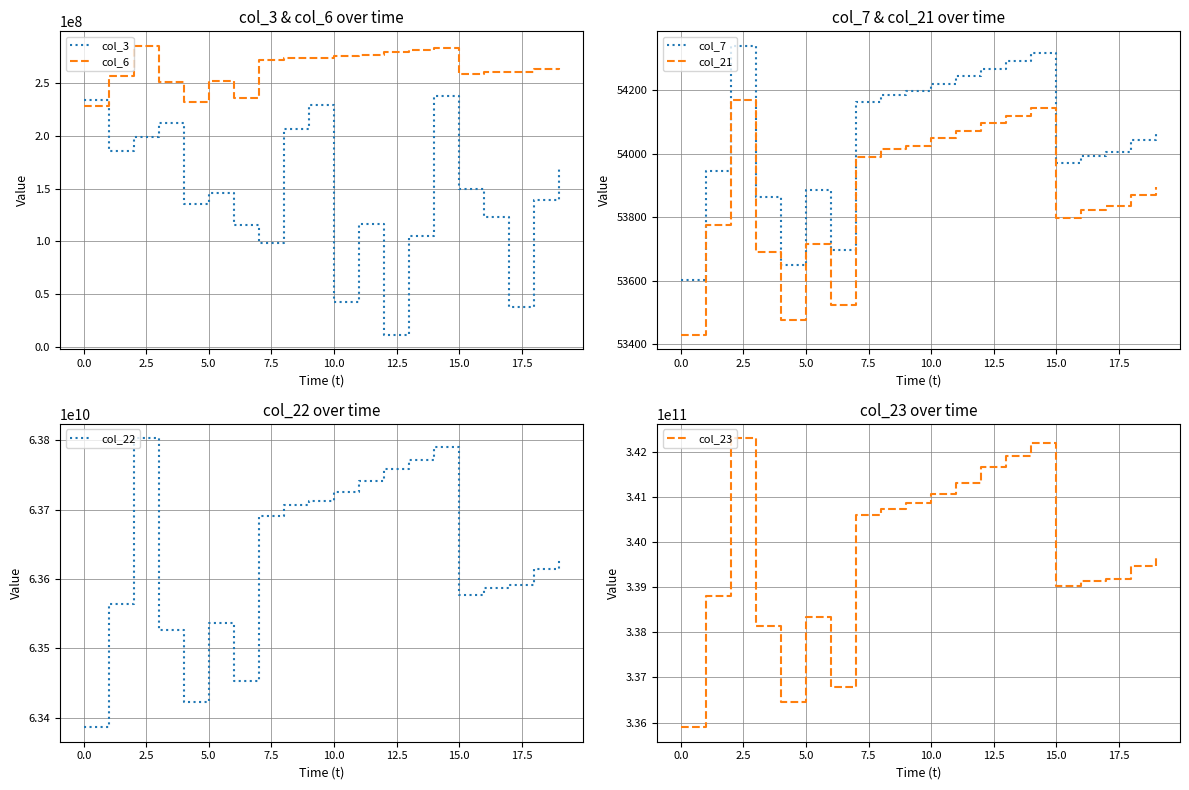

How many distinct data groups are displayed?

6